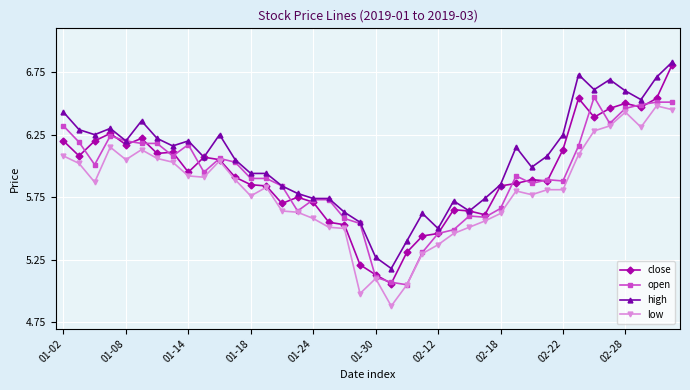

True or false: high has more than 0 interior local peaks.

True